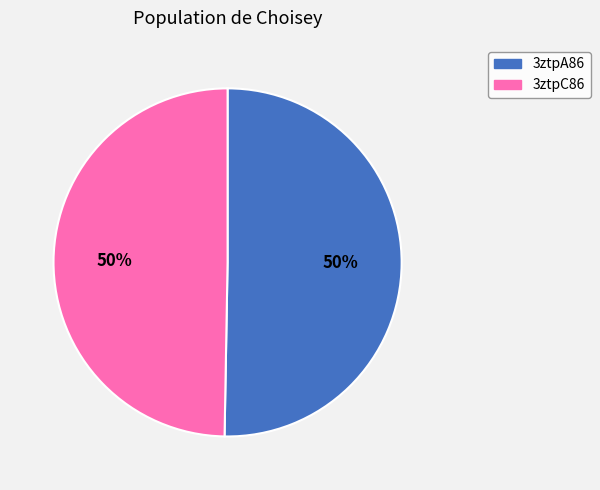

To the nearest percent, what percentage of the pie is 3ztpA86?

50%